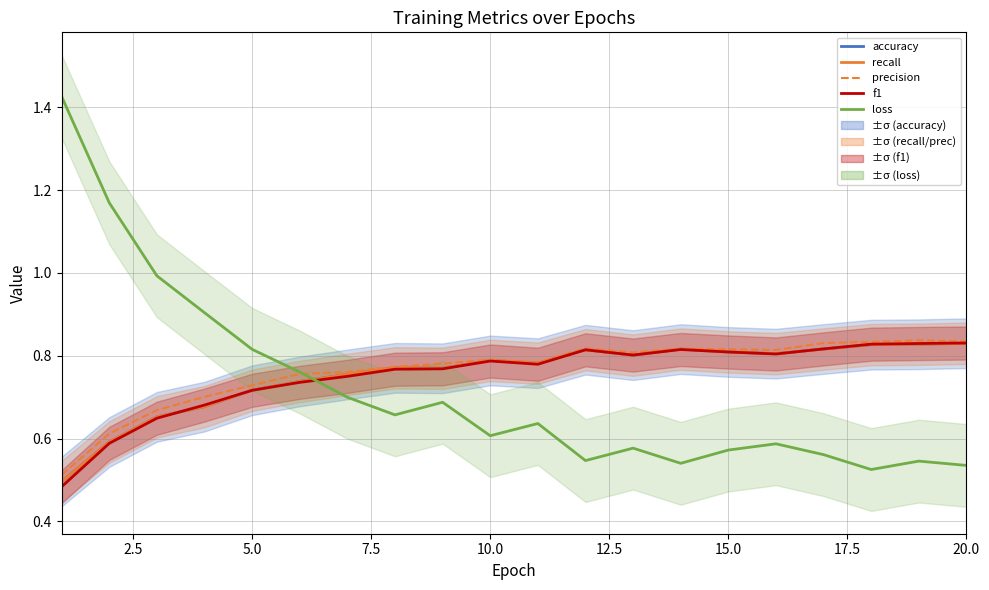

Is the value of f1 at 16 greater than the value of loss at 9?

Yes